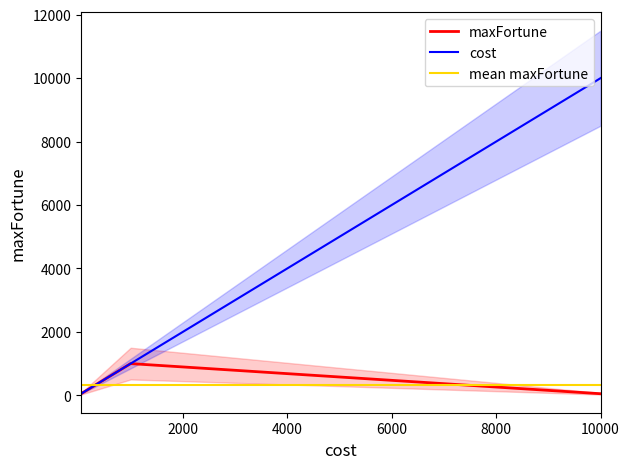

How many lines are shown in the chart?

3